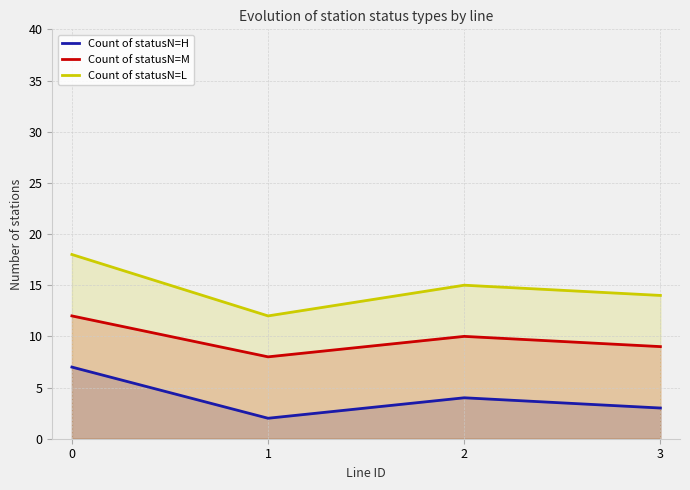

Does the chart have visible grid lines?

Yes